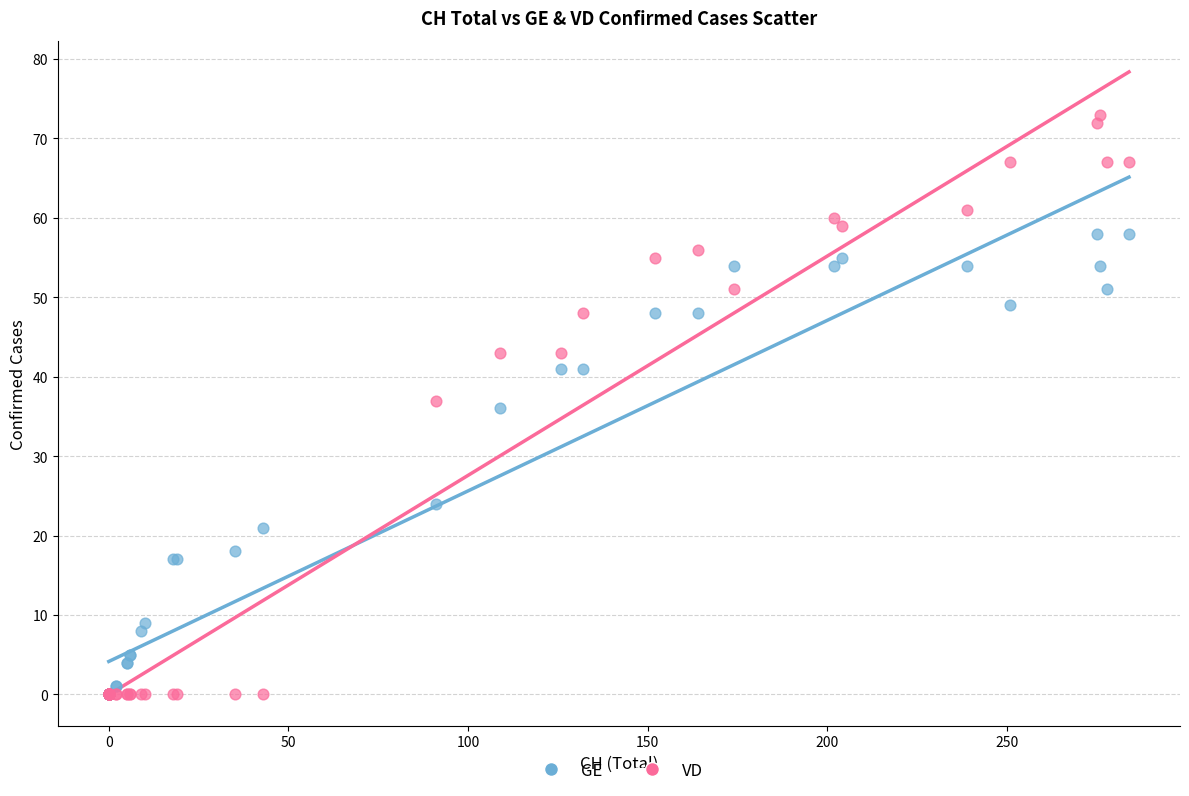

What are all the series names shown in the legend?

GE, VD